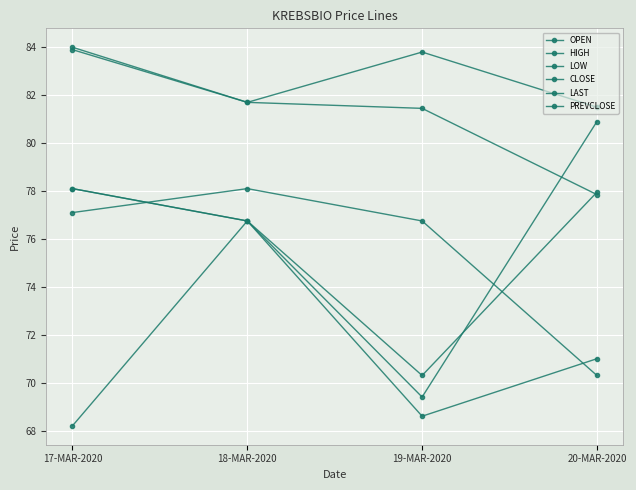

Reading right to left, what are all the values shown in this chart?

OPEN: 77.8	81.5	81.7	83.9
HIGH: 81.5	83.8	81.7	84.0
LOW: 71.0	68.6	76.8	68.2
CLOSE: 78.0	70.3	76.8	78.1
LAST: 80.9	69.4	76.8	78.1
PREVCLOSE: 70.3	76.8	78.1	77.1